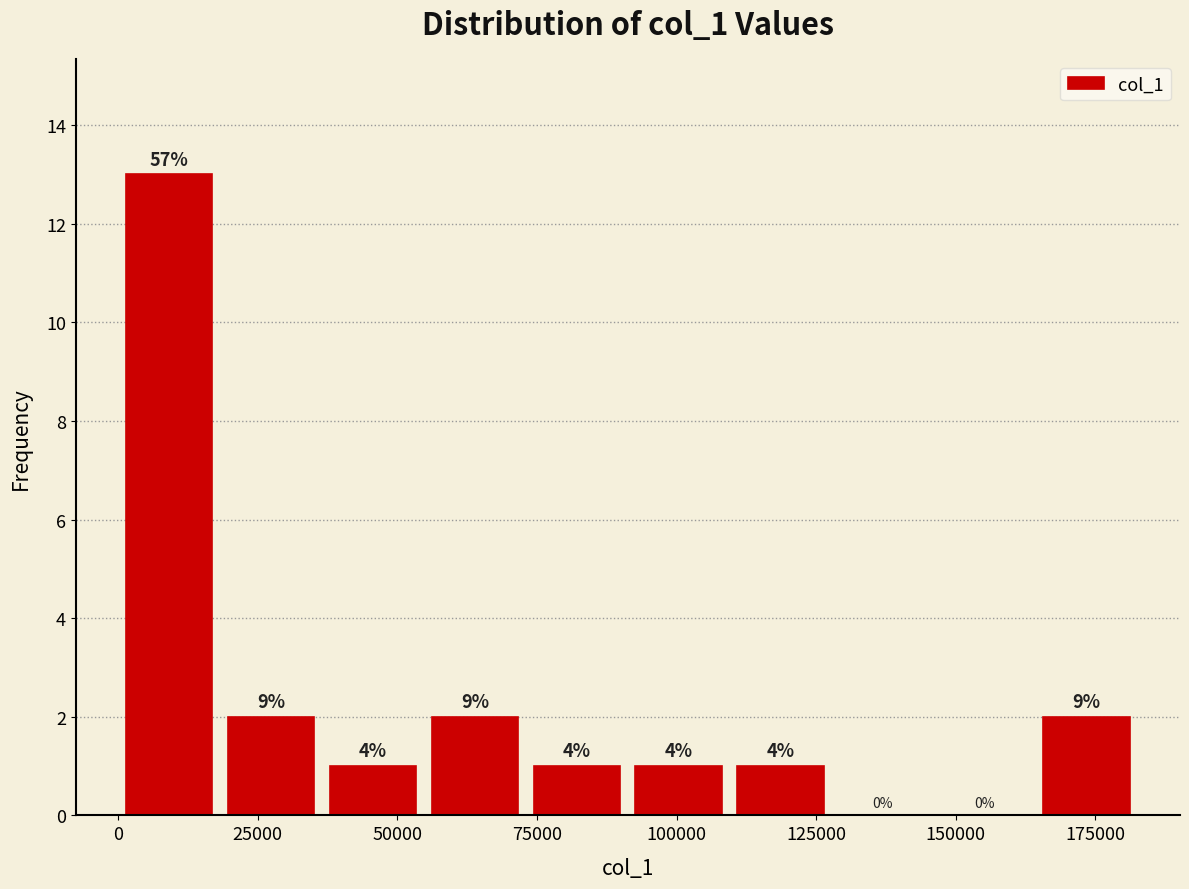

Around what value on the x-axis is the tallest bar? Give the approximate position of its centre, as read against the axis.

10000